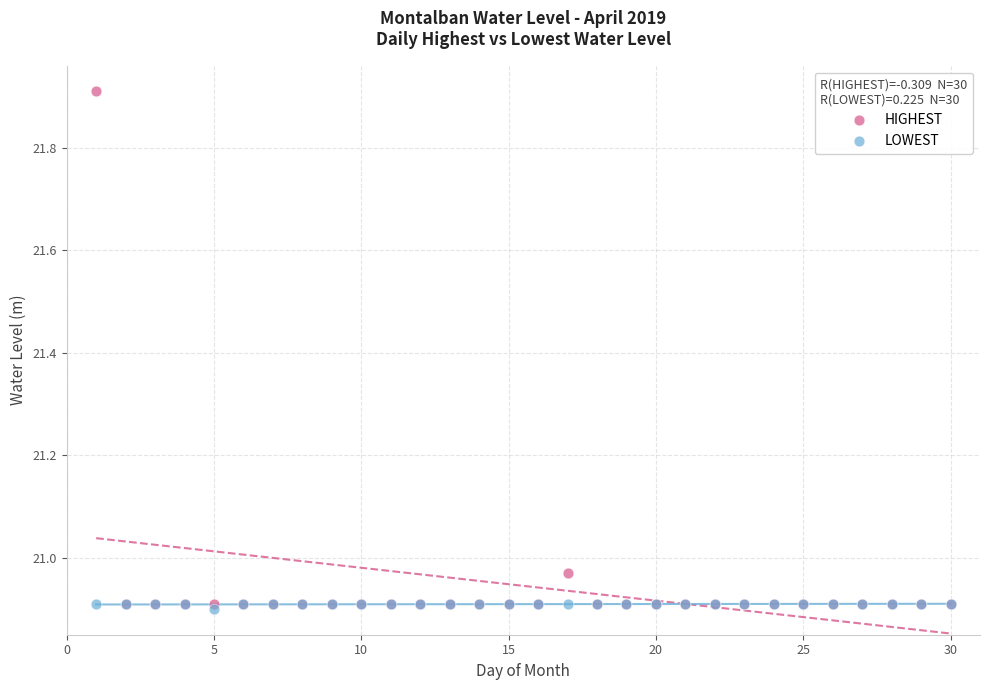

What are all the series names shown in the legend?

HIGHEST, LOWEST